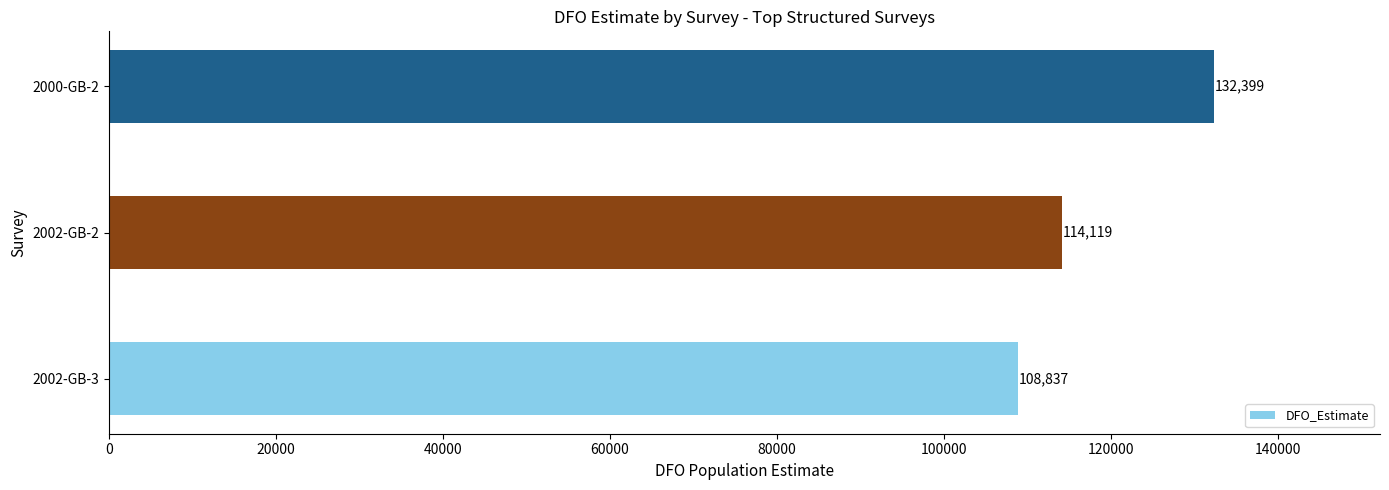

Which category has the highest value across all series?

2000-GB-2